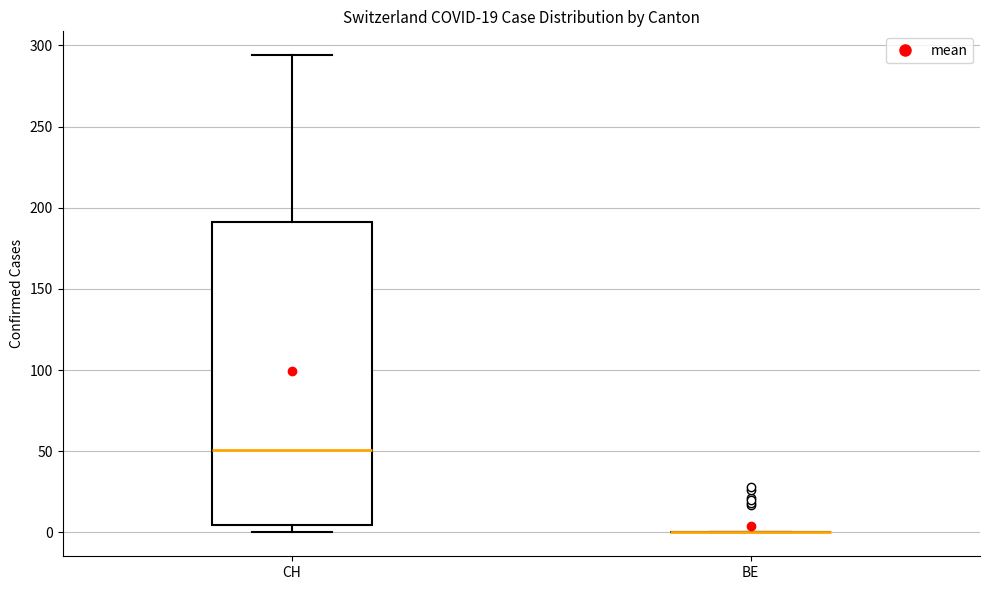

Reading left to right, read every box against the y-axis: the position of its median line, the range the box covers, and the ends of its whiskers. The values are not printed on the chart, so give them approximately, as read against the axis.

CH: median 50, box 5 to 190, whiskers 0 to 295
BE: box collapsed to a line at 0, whiskers 0 to 0